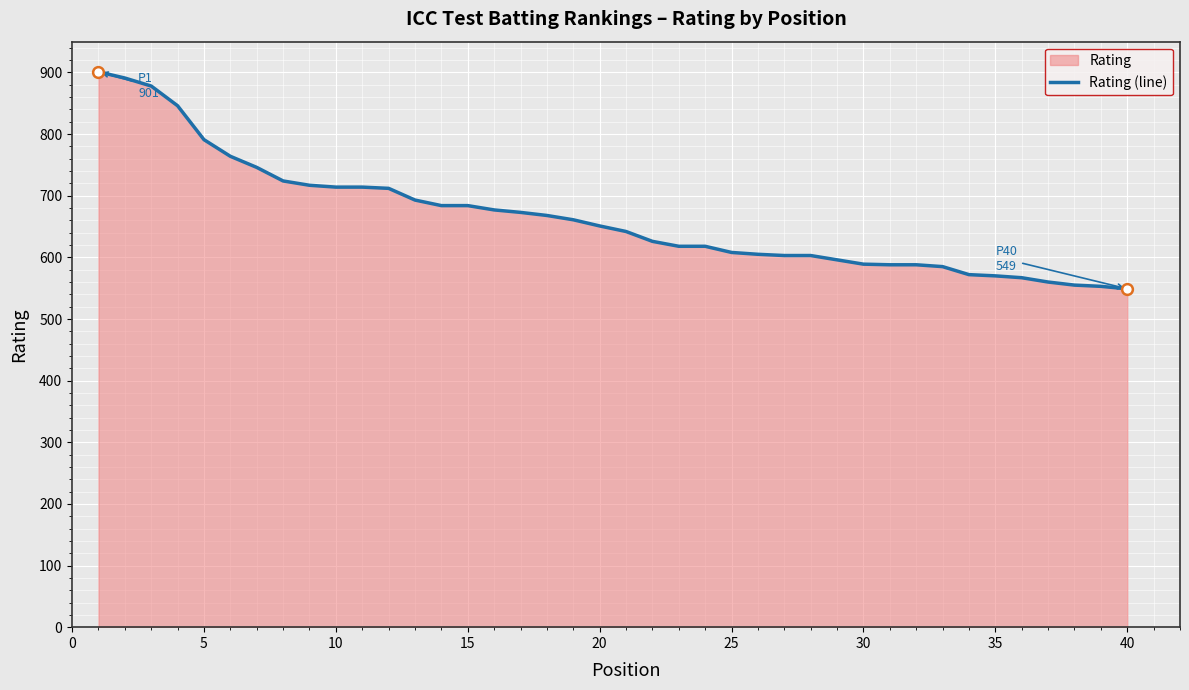

Approximately how many times larger is the value at 35 compared to 5?

0.7